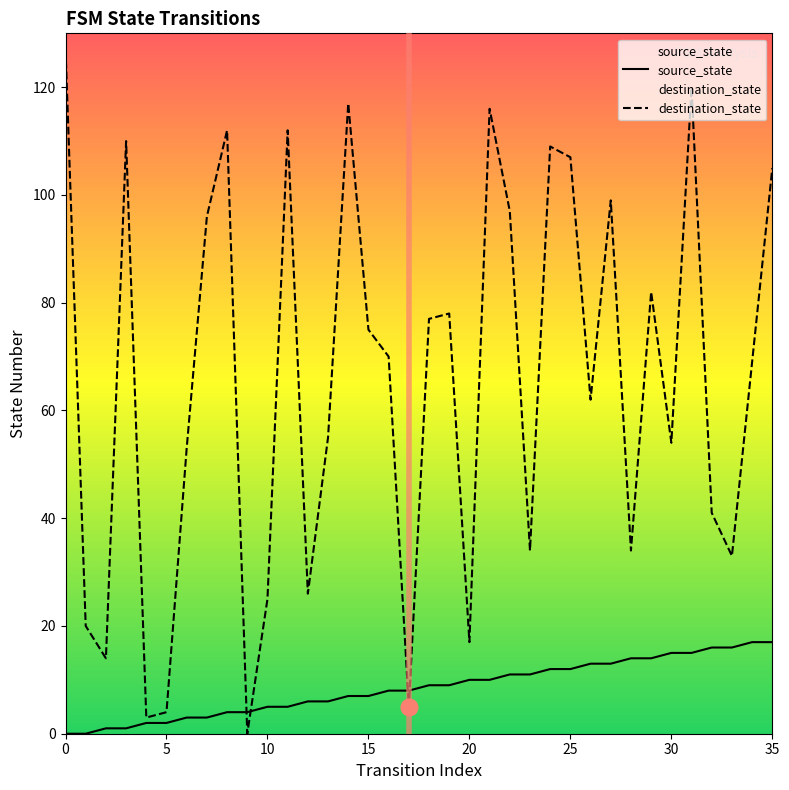

The destination_state series shows 121 at 16. True or false?

False